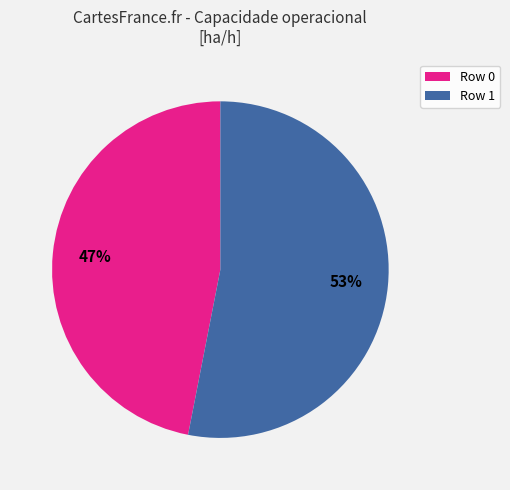

Rank the categories by value from highest to lowest.

Row 1, Row 0